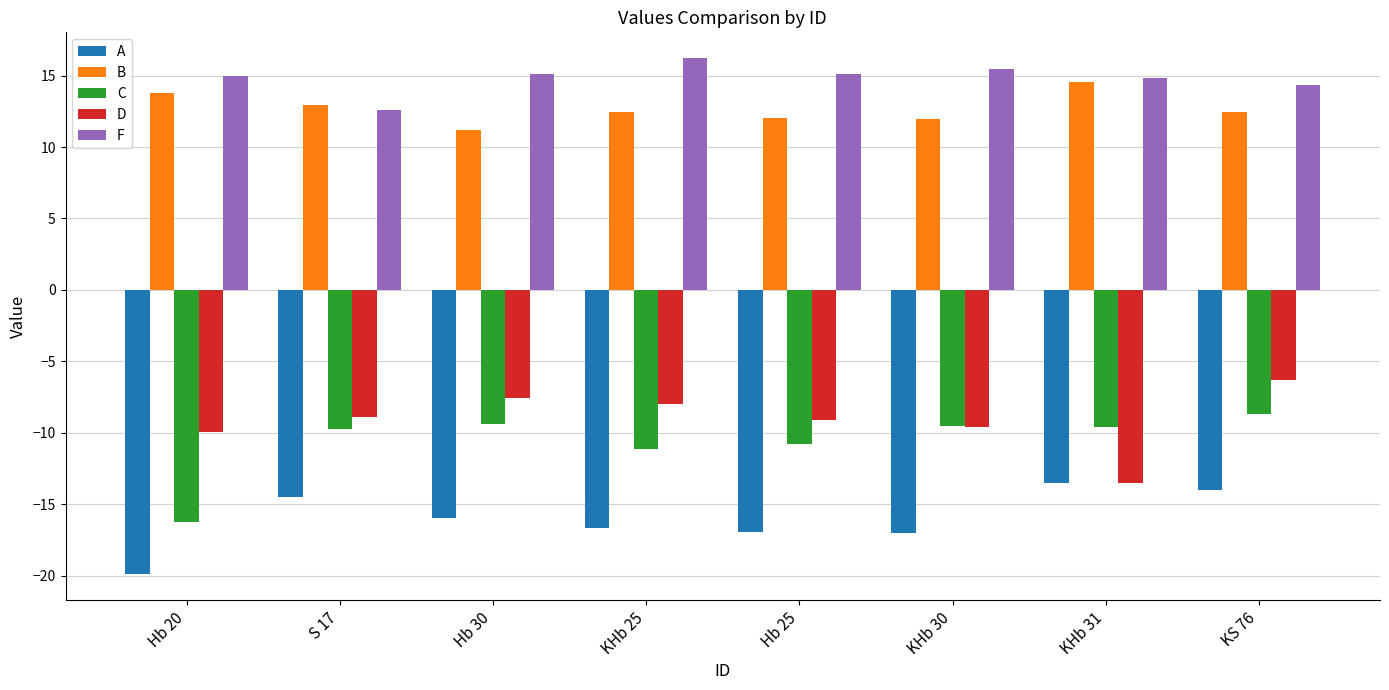

How many data points does each series have?

8